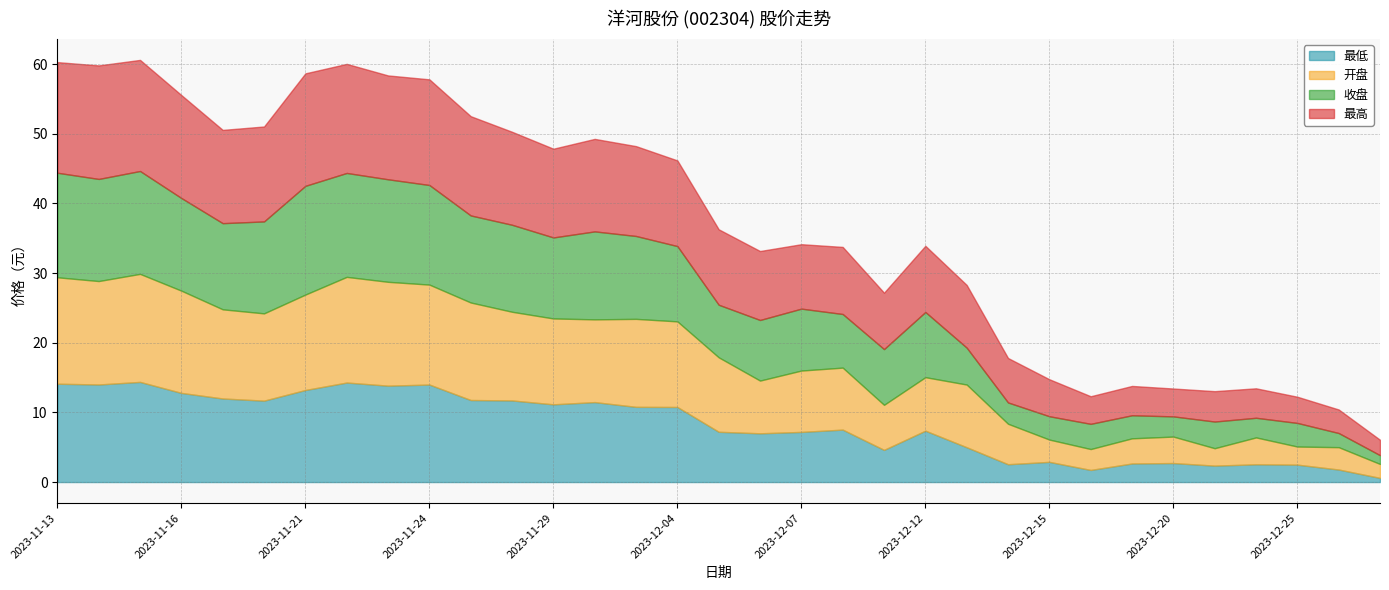

What is the difference between the 最高 values at 2023-11-24 and 2023-12-11?

7.1